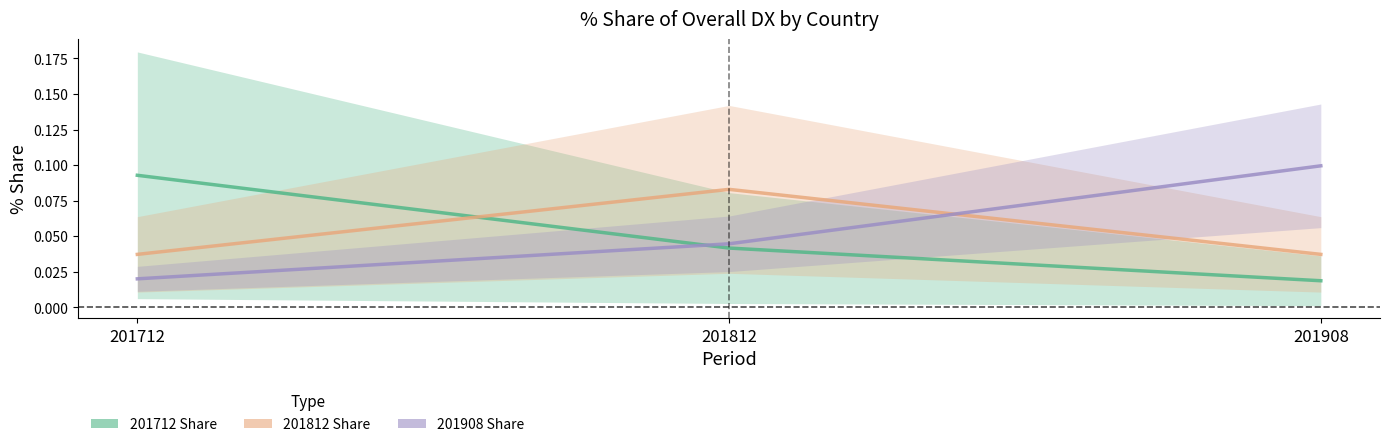

List the labels in order of 201908_% Share of overall DX value, largest first.

201908, 201812, 201712